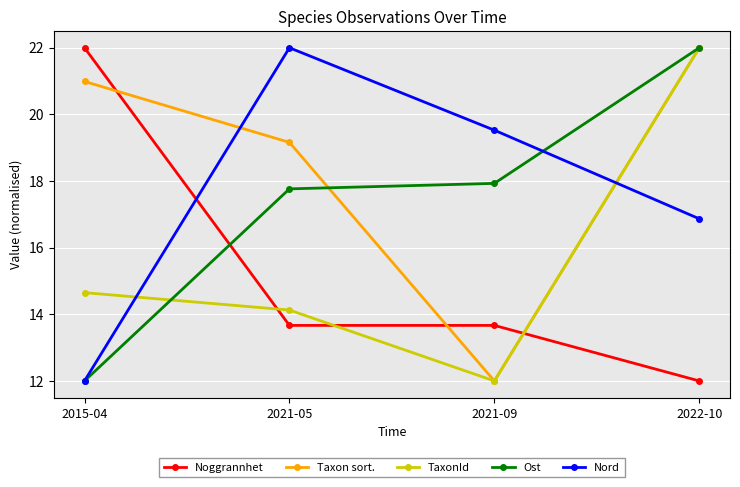

Reading left to right, what are all the values shown in this chart?

Noggrannhet: 22.0	13.7	13.7	12.0
Taxon sort.: 21.0	19.2	12.0	22.0
TaxonId: 14.7	14.1	12.0	22.0
Ost: 12.0	17.8	17.9	22.0
Nord: 12.0	22.0	19.5	16.9